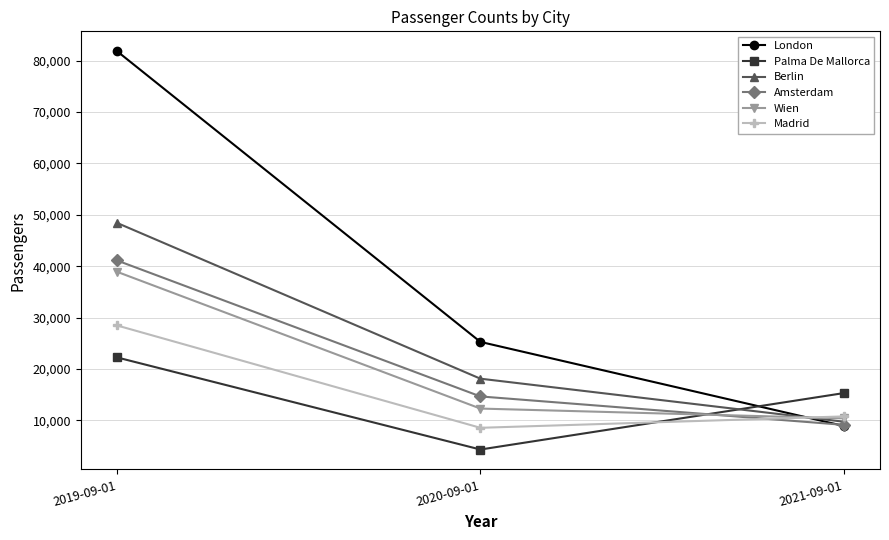

At which label does Amsterdam first exceed 14676?

2019-09-01